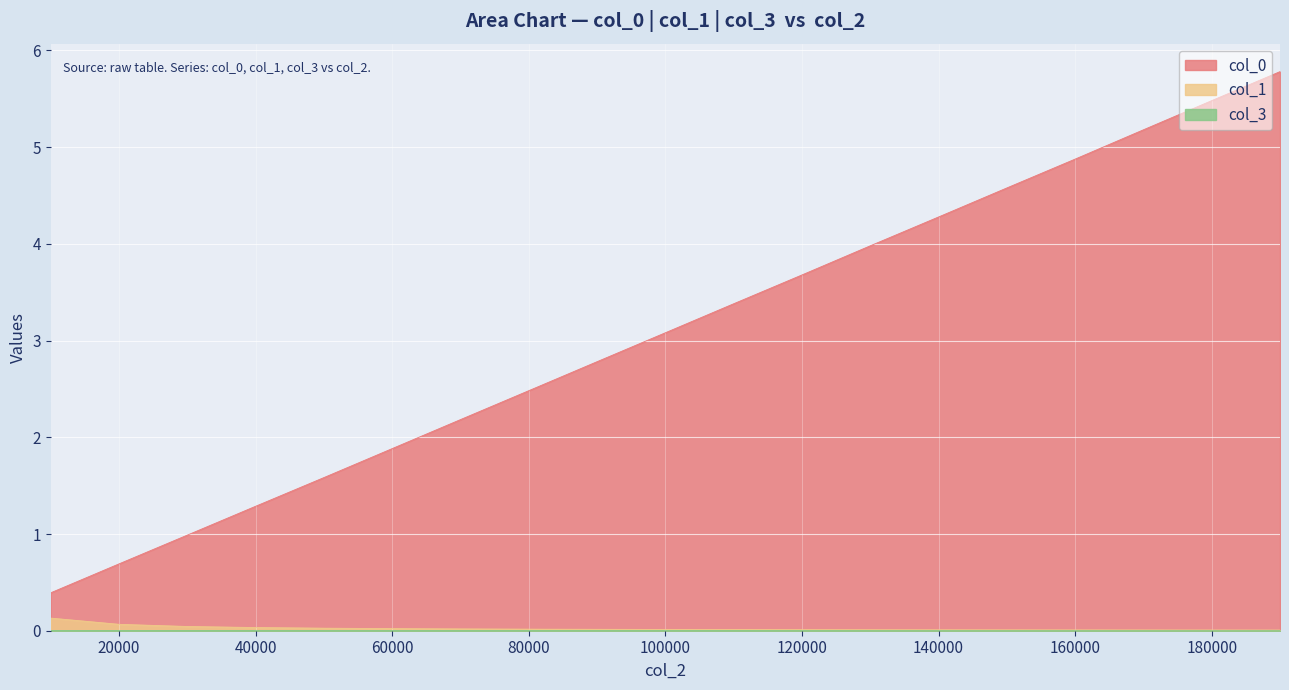

At how many categories does at least one series exceed 1?

16